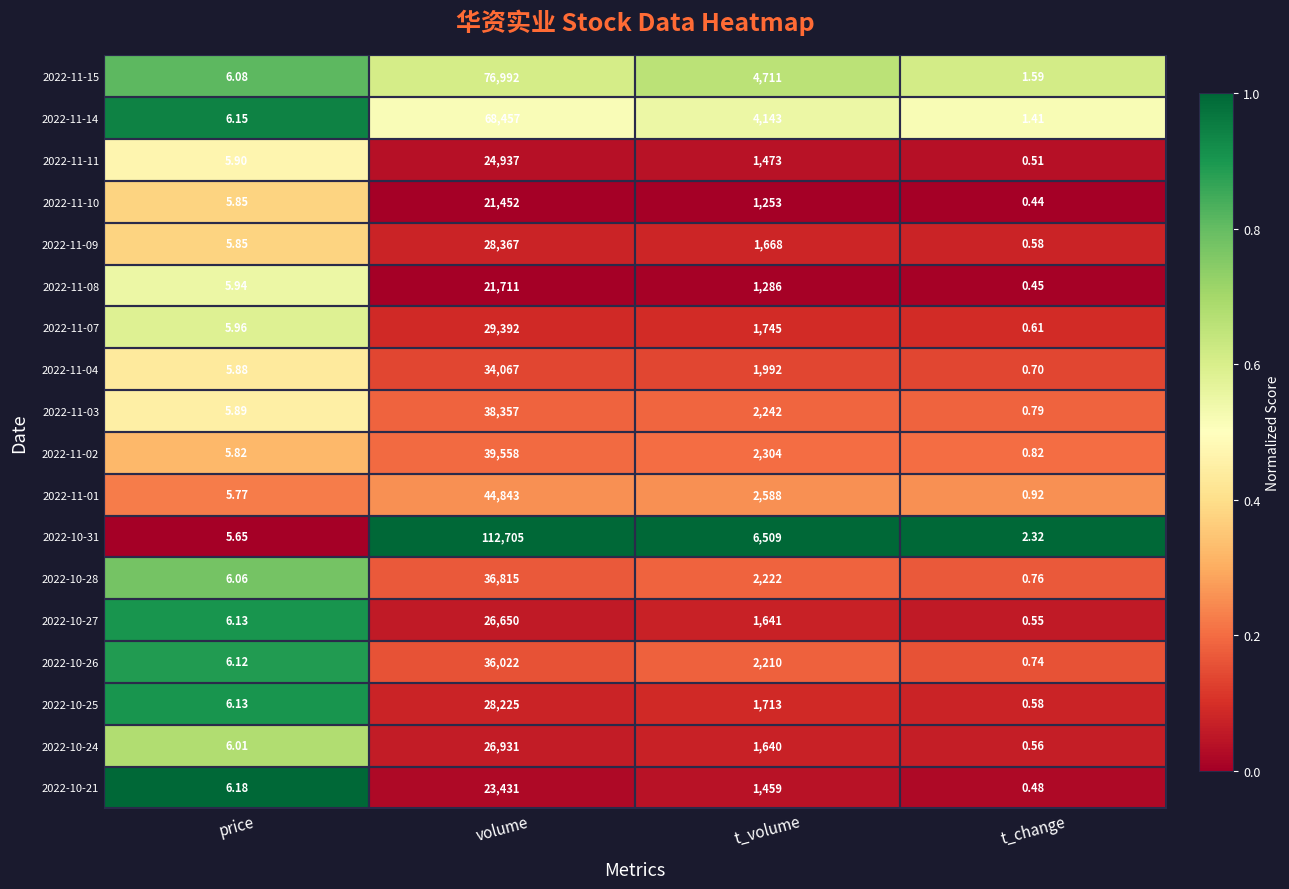

Rank the categories by 2022-11-01 value from lowest to highest.

t_change, price, t_volume, volume